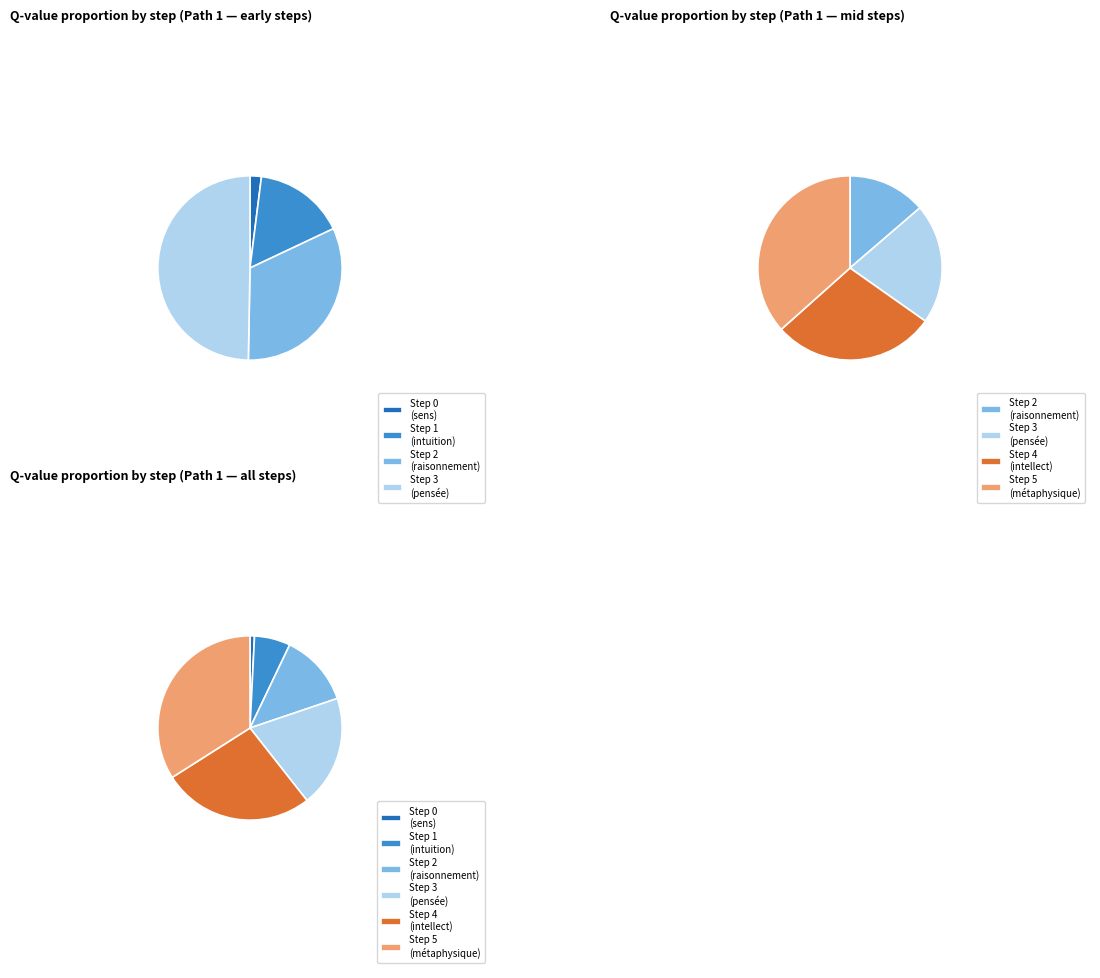

To the nearest percent, what percentage of the pie is Step 2 (raisonnement)?

13%